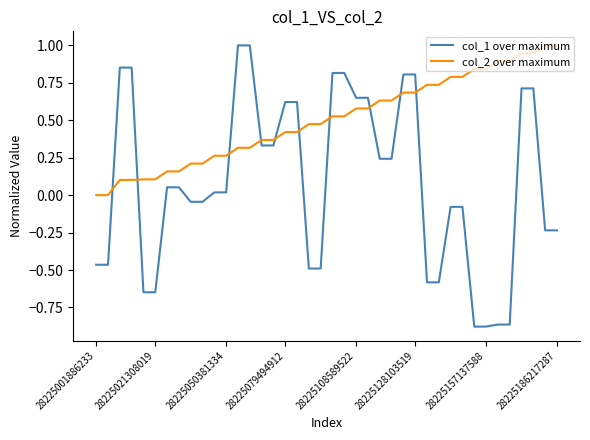

What are all the series names shown in the legend?

col_1 over maximum, col_2 over maximum